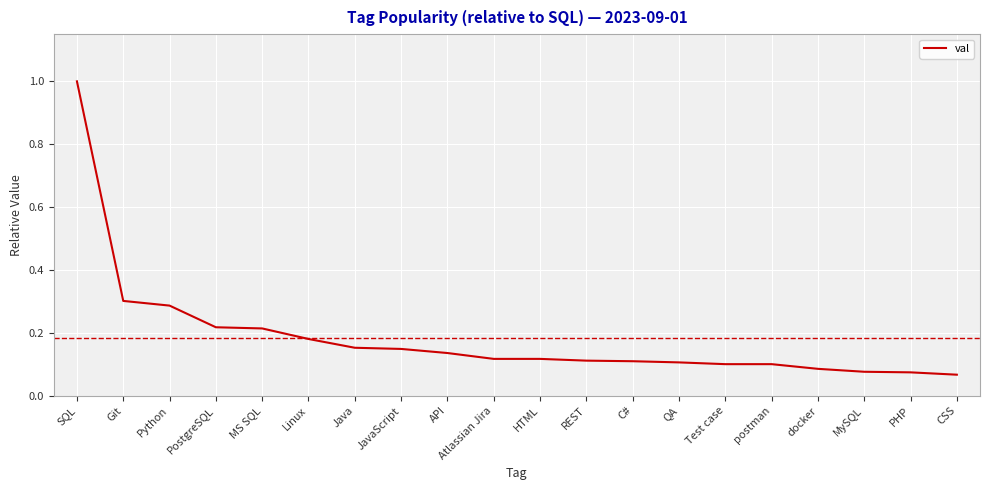

What is the difference between the maximum and minimum values?

0.9